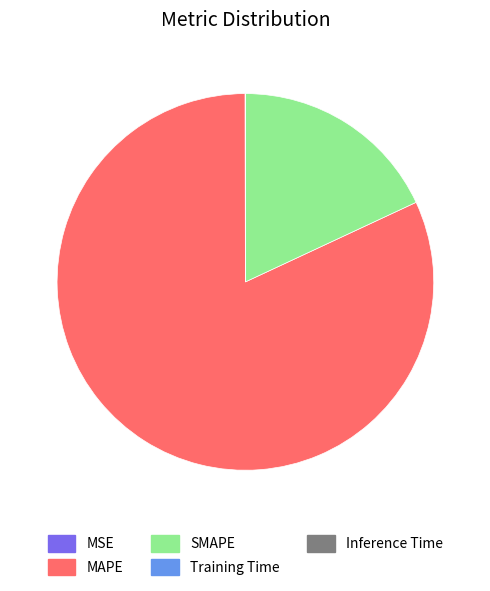

What is the majority slice?

MAPE